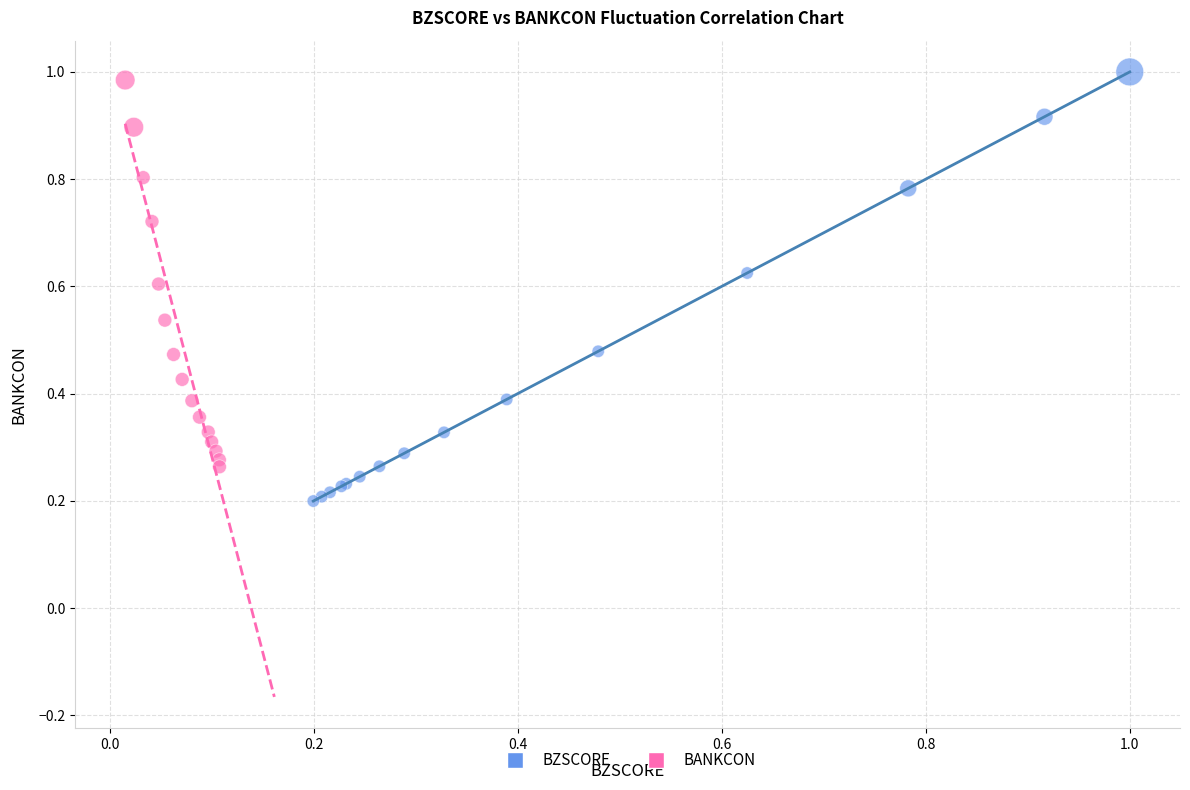

Which series has the largest Y range (max minus min)?

BZSCORE